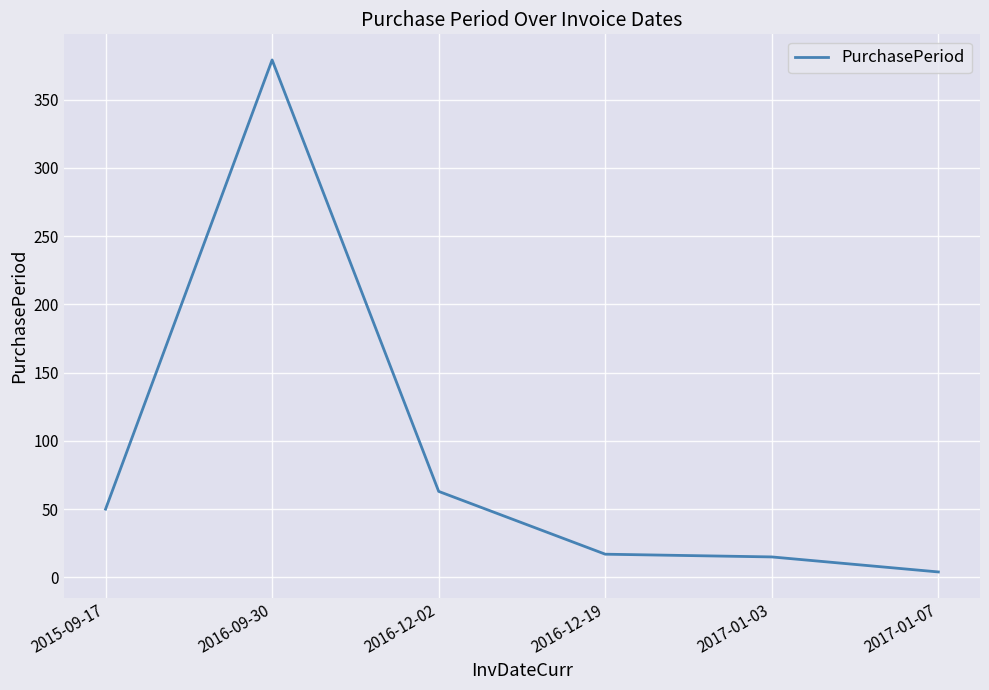

What is the smallest value displayed?

4